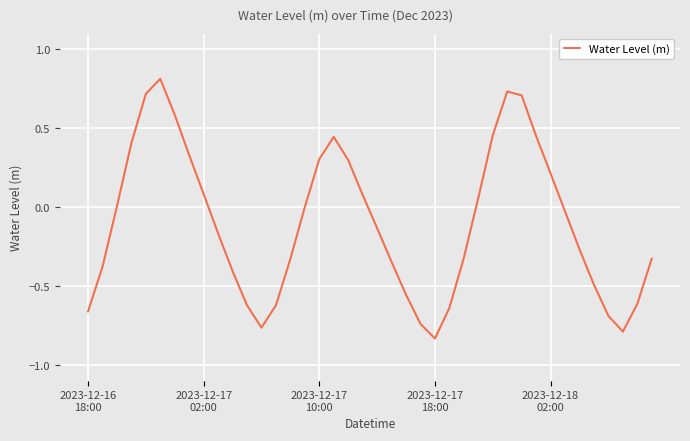

What is the maximum value shown in the chart?

0.8